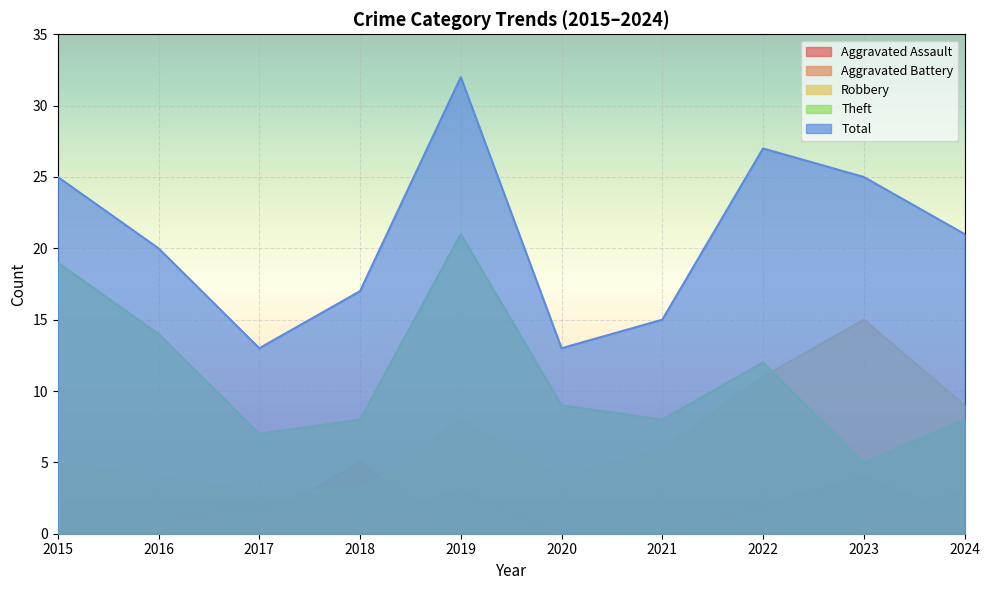

Reading right to left, extract all data points from this chart.

Aggravated Assault: 2024=1	2023=4	2022=2	2021=0	2020=0	2019=3	2018=1	2017=2	2016=1	2015=0
Aggravated Battery: 2024=3	2023=1	2022=1	2021=1	2020=0	2019=0	2018=5	2017=1	2016=1	2015=1
Robbery: 2024=9	2023=15	2022=11	2021=6	2020=4	2019=8	2018=3	2017=3	2016=4	2015=5
Theft: 2024=8	2023=5	2022=12	2021=8	2020=9	2019=21	2018=8	2017=7	2016=14	2015=19
Total: 2024=21	2023=25	2022=27	2021=15	2020=13	2019=32	2018=17	2017=13	2016=20	2015=25